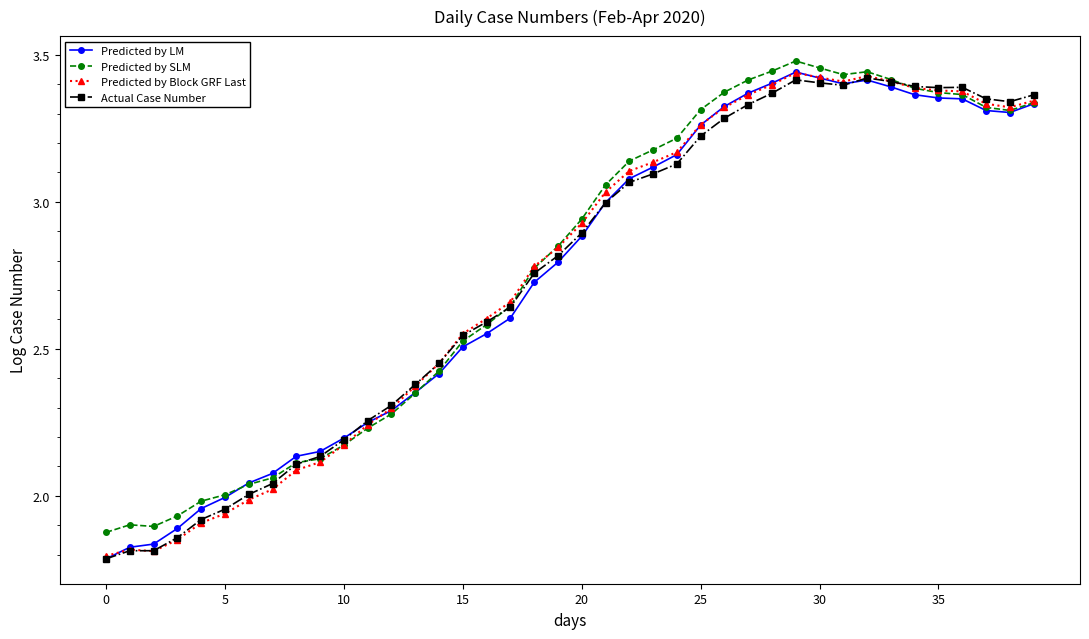

Which series has the largest total across all categories?

Predicted by SLM